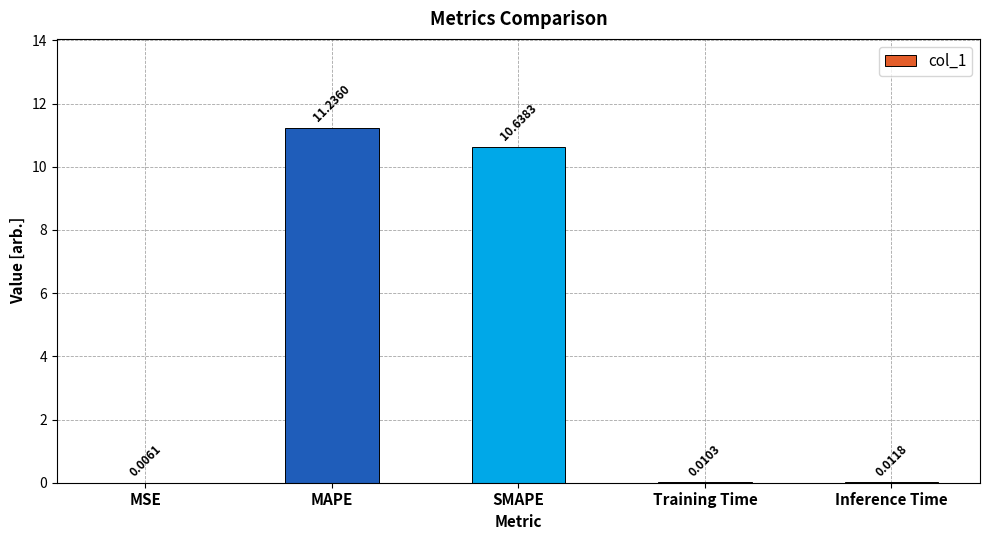

What is the greatest value displayed?

11.2